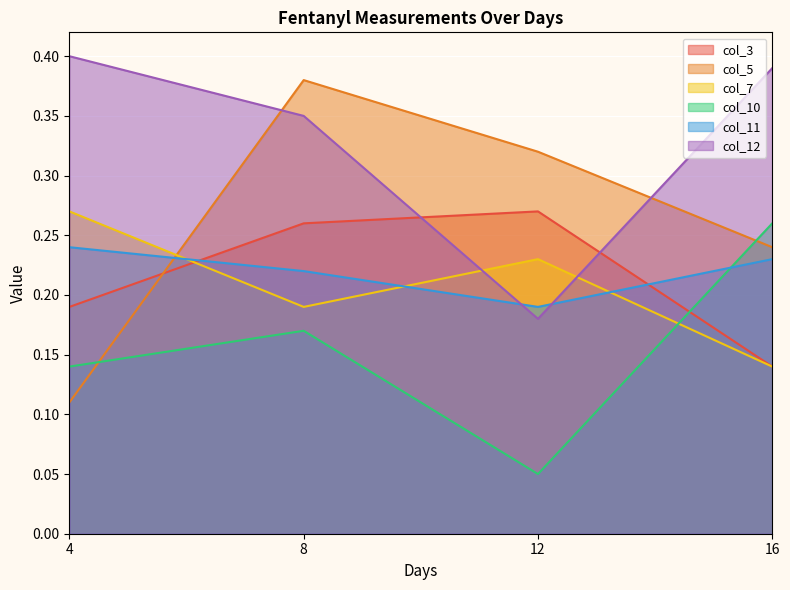

How many lines are shown in the chart?

6